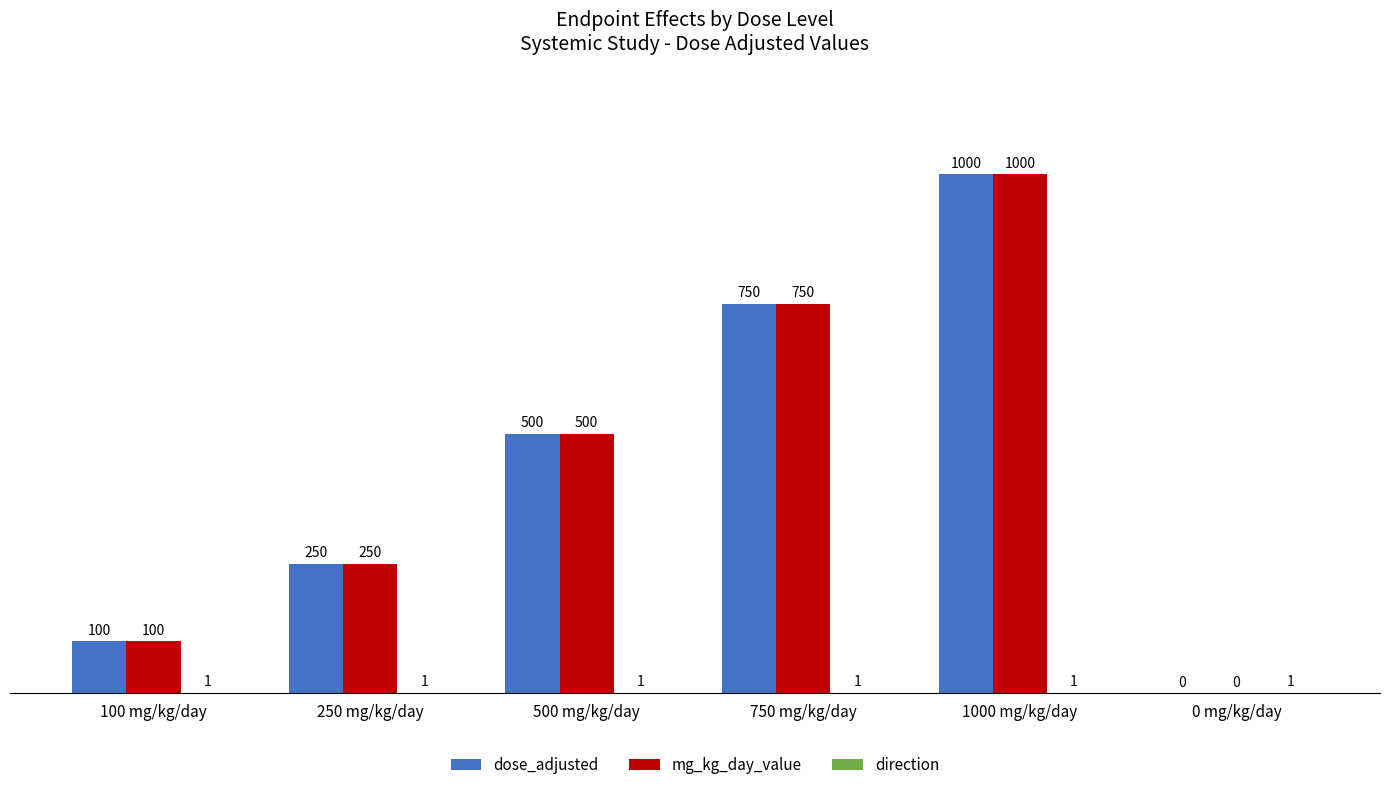

What value does the dose_adjusted series have at 100 mg/kg/day?

100